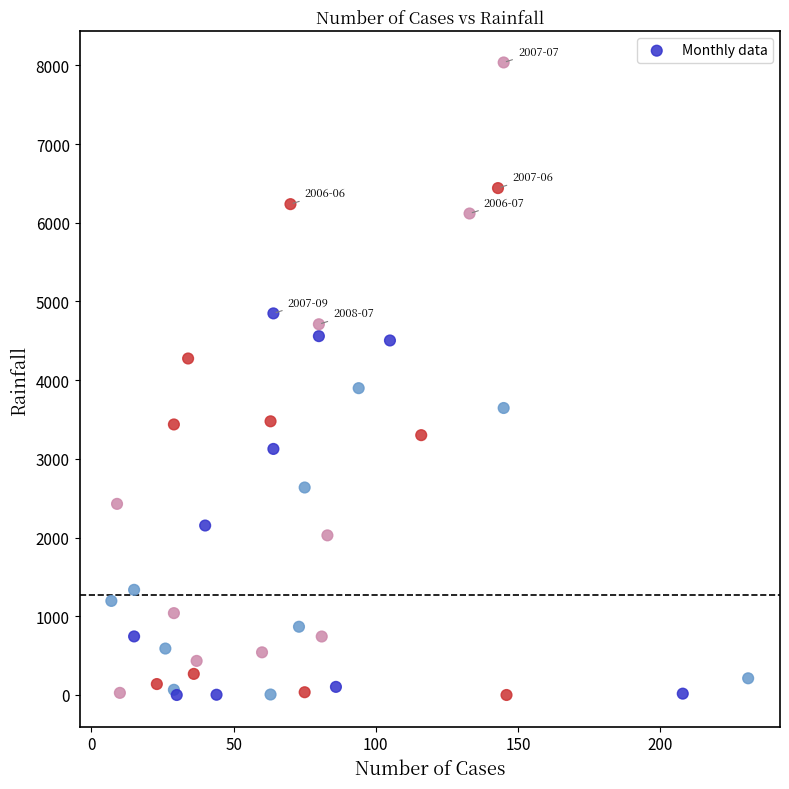

What Y value in the scatter plot is closest to 4018?

3898